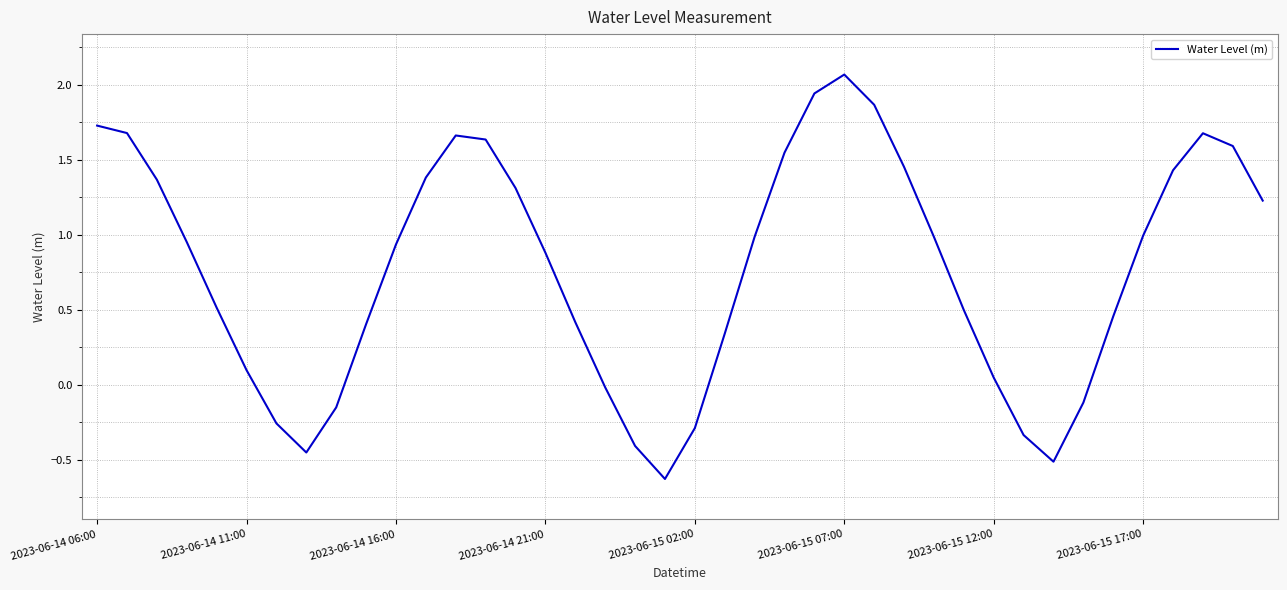

True or false: there are more than 0 points higher than both neighbors.

True